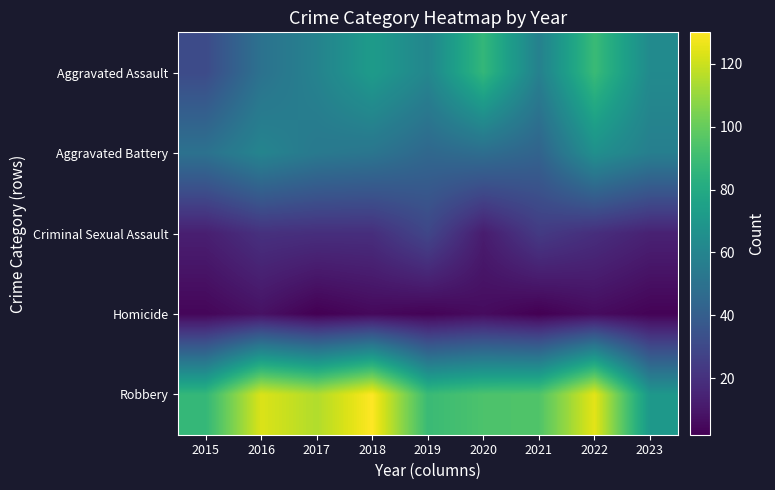

Which series changed the most between 2018 and 2019?

Robbery